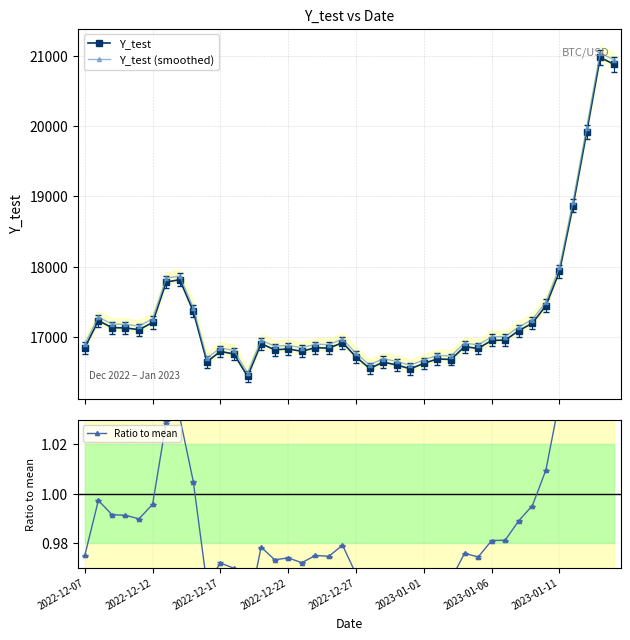

Is this an area chart (filled region under the line)?

No